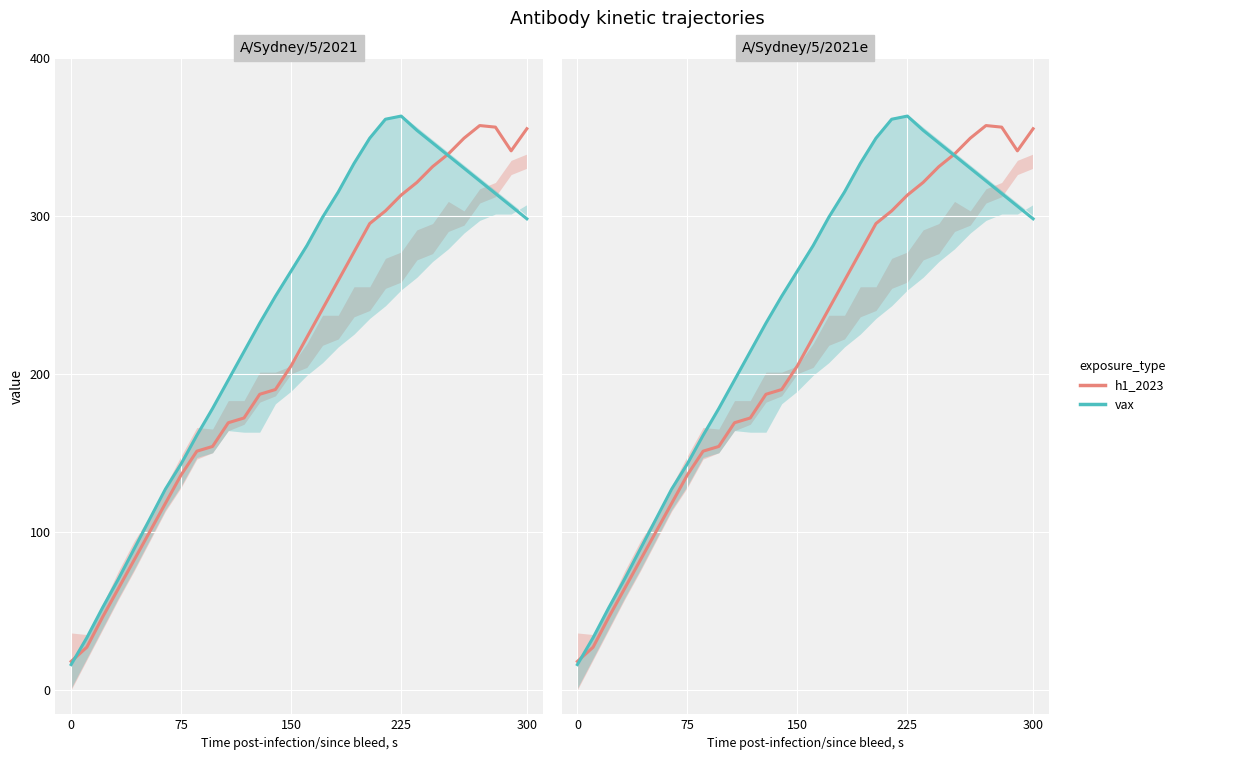

Between which two adjacent categories do h1_2023 and vax first intersect?

0 and 75